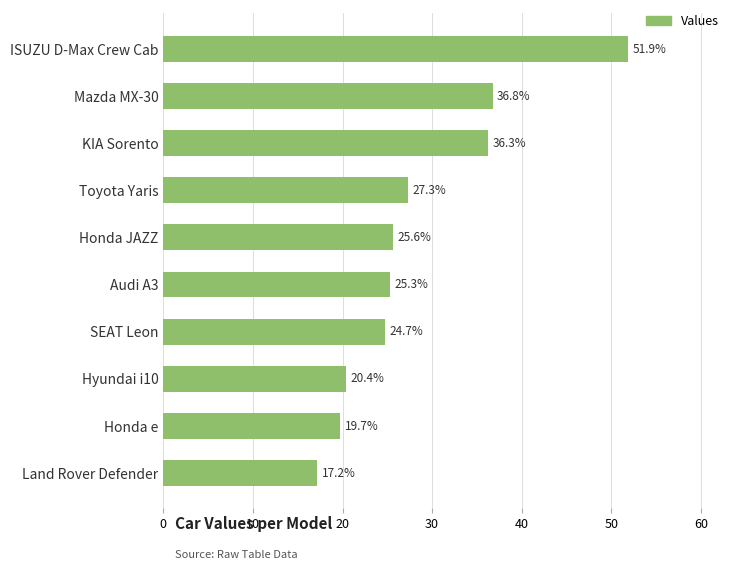

Reading bottom to top, list all the values displayed in this chart.

Land Rover Defender=17.2	Honda e=19.7	Hyundai i10=20.4	SEAT Leon=24.7	Audi A3=25.3	Honda JAZZ=25.6	Toyota Yaris=27.3	KIA Sorento=36.3	Mazda MX-30=36.8	ISUZU D-Max Crew Cab=51.9